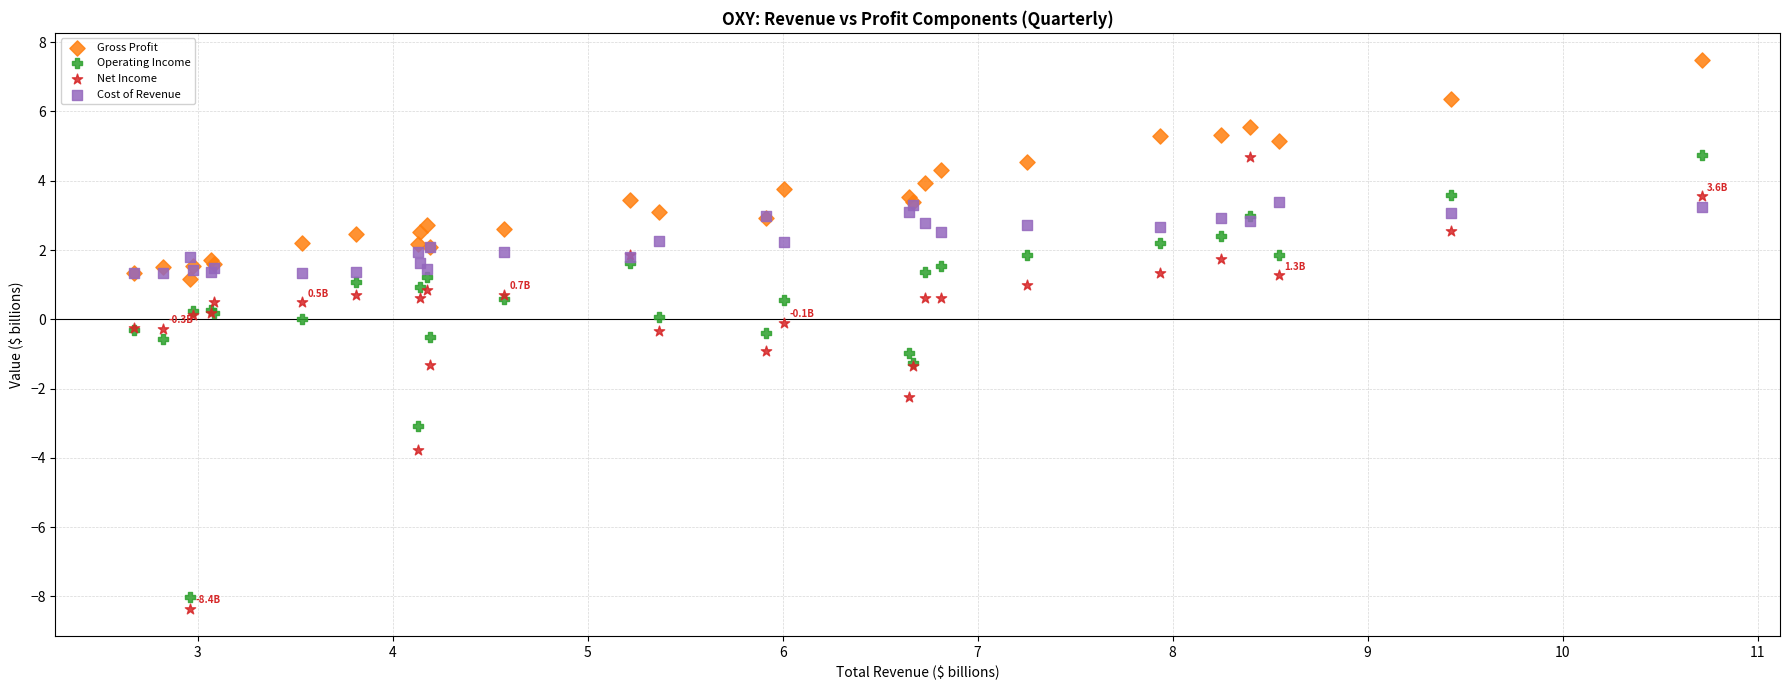

Which series reaches the maximum Y coordinate?

Gross Profit